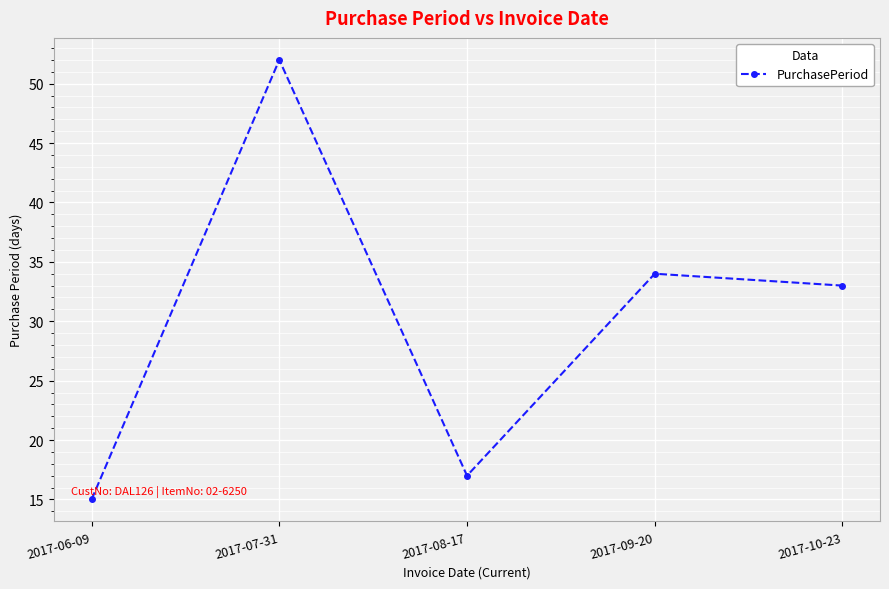

How many interior local valleys (lower than both neighbors) does the data have?

1